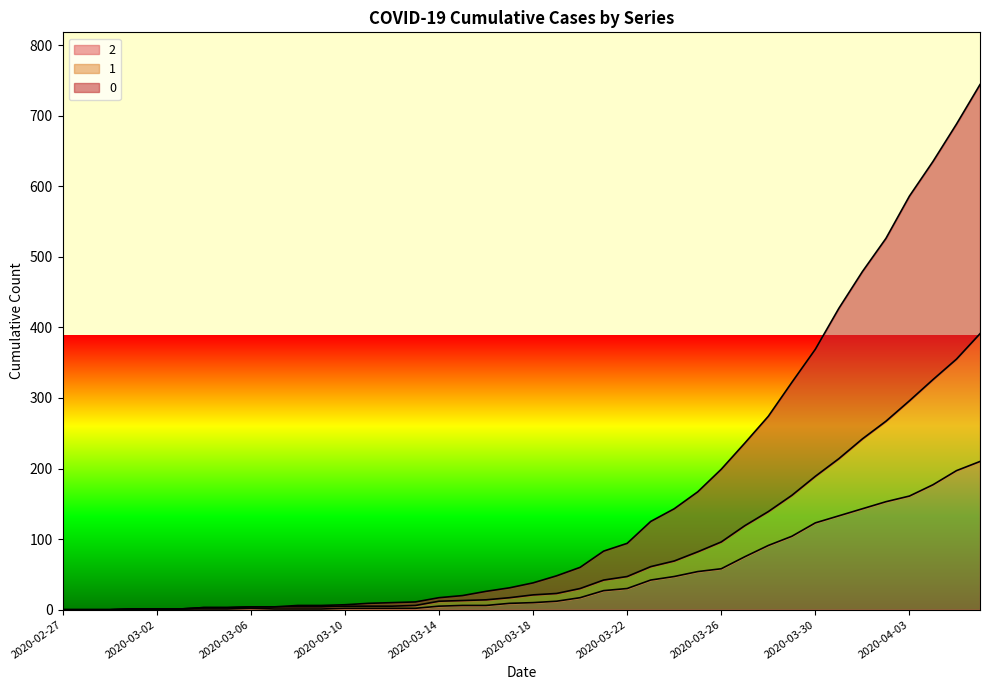

Reading right to left, extract all data points from this chart.

2: 210	197	177	161	153	143	133	123	104	91	75	58	54	47	42	30	27	17	12	10	9	6	6	5	2	2	2	2	1	1	1	2	1	1	1	1	1	0	0	0
1: 391	355	326	296	267	242	214	189	162	139	119	96	82	69	61	47	42	30	23	21	17	14	13	12	6	5	5	5	4	4	4	4	3	3	1	1	1	0	0	0
0: 744	688	635	586	526	479	427	369	322	274	236	199	167	143	125	94	83	60	48	38	31	26	20	17	11	10	9	7	6	6	4	4	3	3	1	1	1	0	0	0